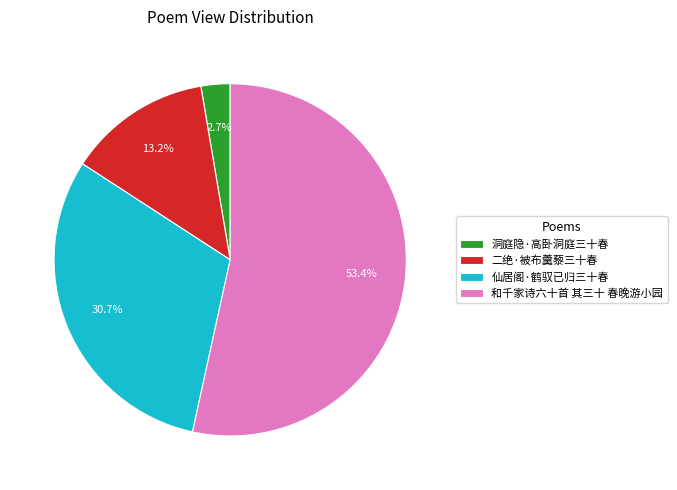

What percentage is the 二绝·被布羹藜三十春 slice, to the nearest percent?

13%